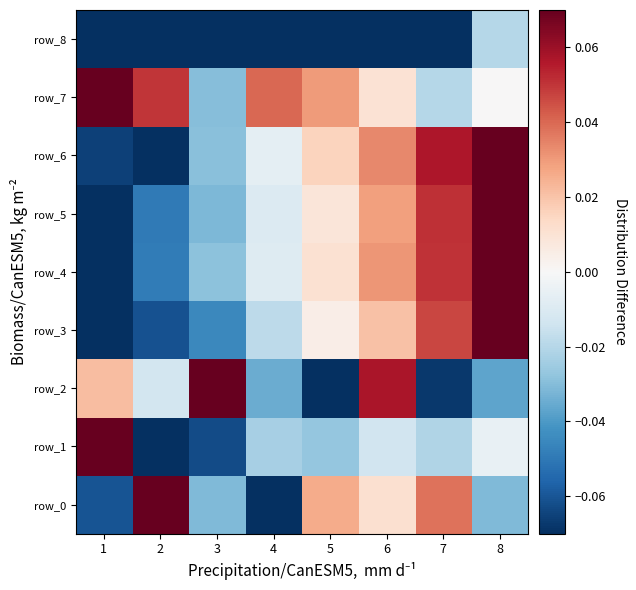

At which category does the chart reach its peak across all series?

1